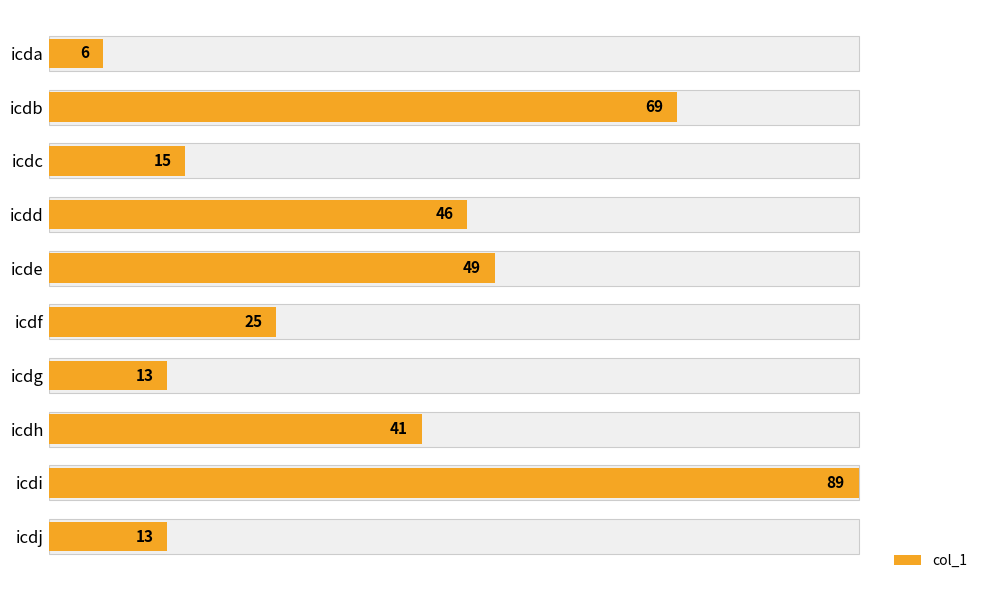

The value at icda is 2. True or false?

False